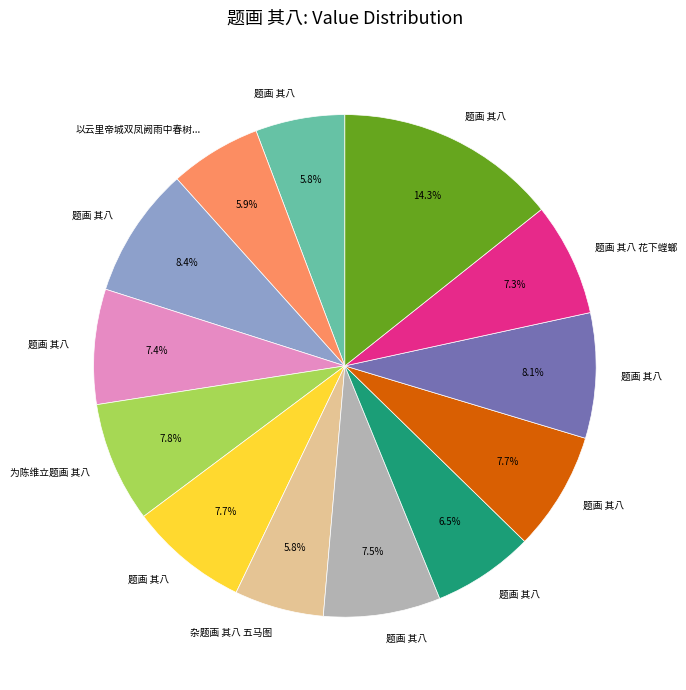

Does any single category account for the majority?

No